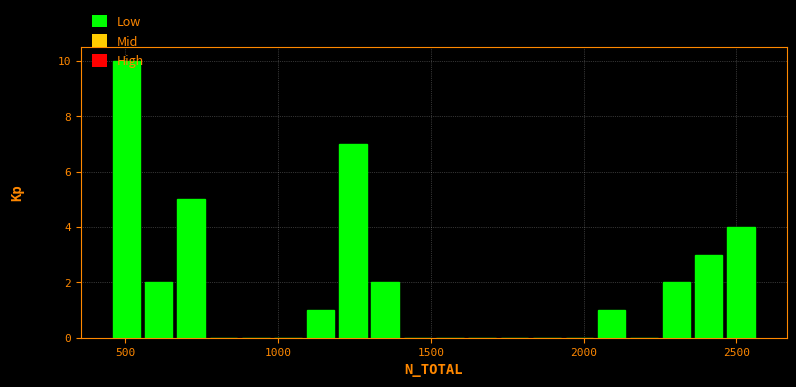

Read against the x-axis, roughly where is the centre of the tallest bar?

500